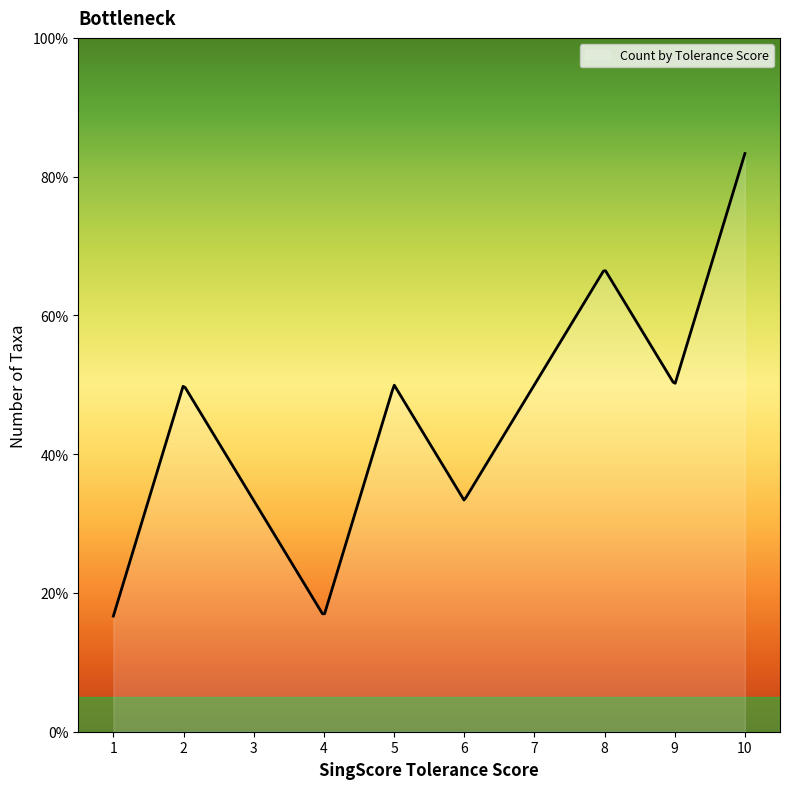

How many interior local valleys (lower than both neighbors) does the data have?

3